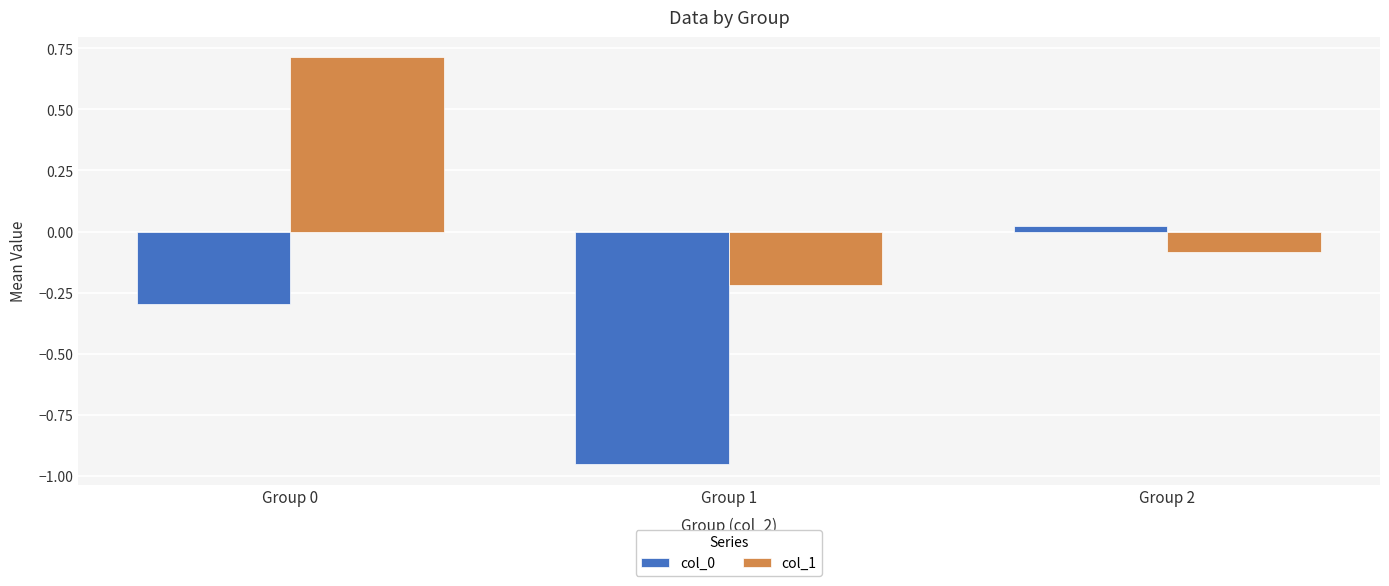

Between Group 0 and Group 1, which series saw the biggest shift?

col_1